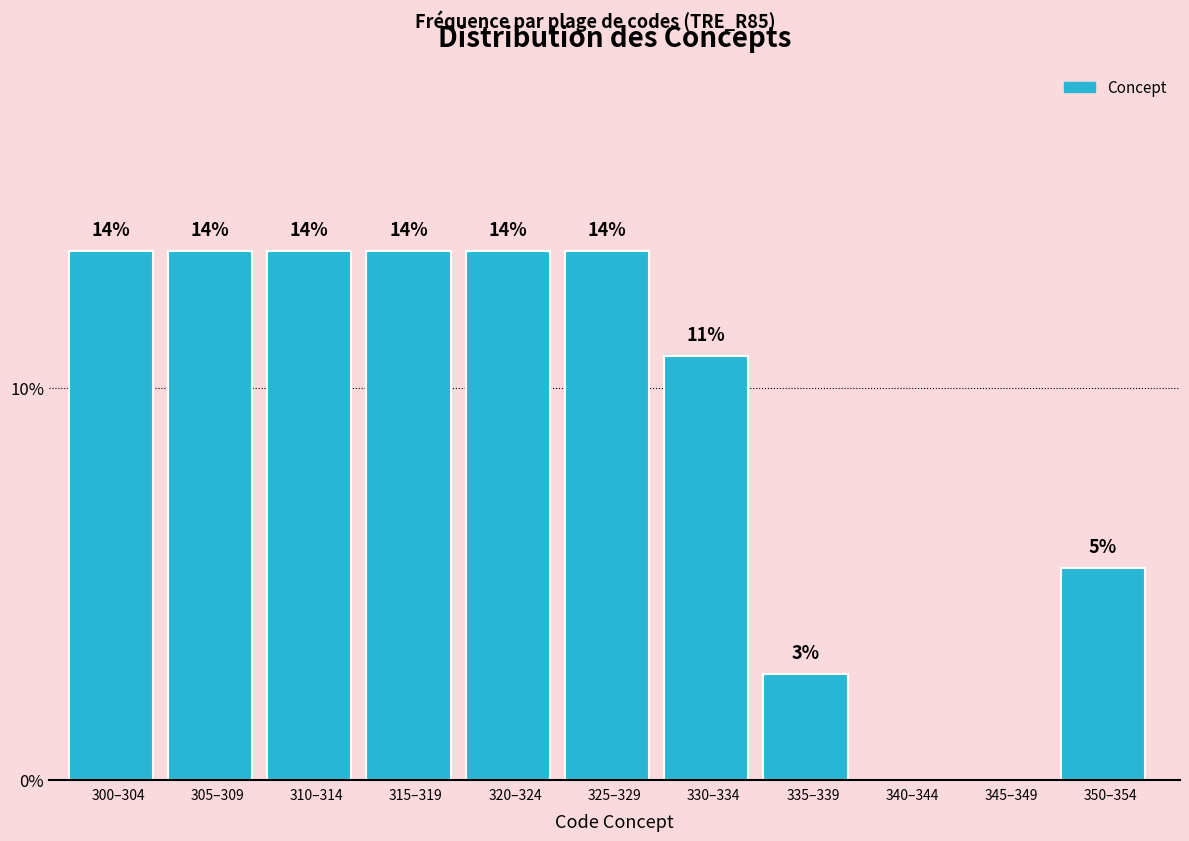

Are the bars horizontal?

No